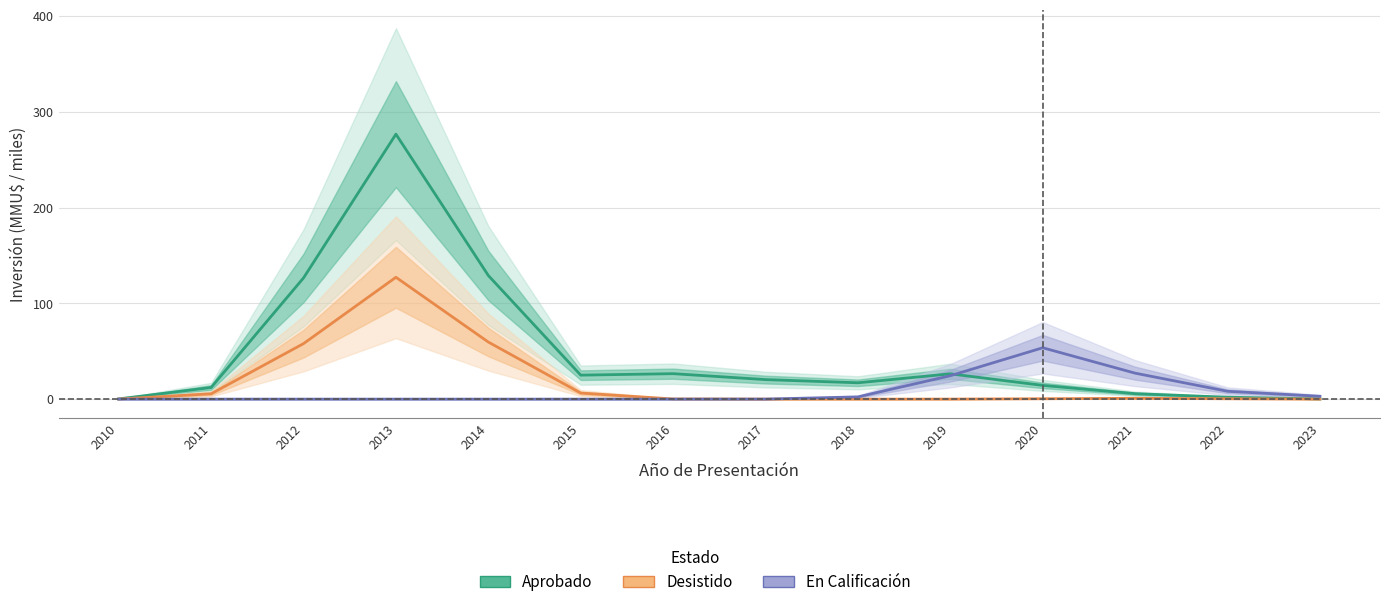

Is it true that Desistido equals 76.3 at 2012?

False